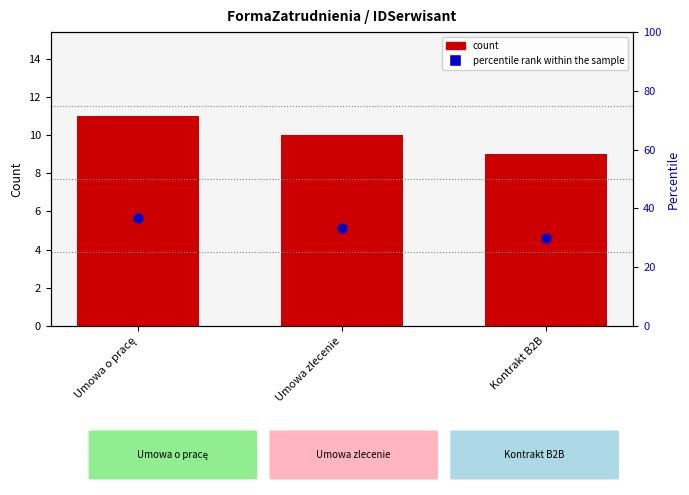

At how many categories does at least one series exceed 27?

3